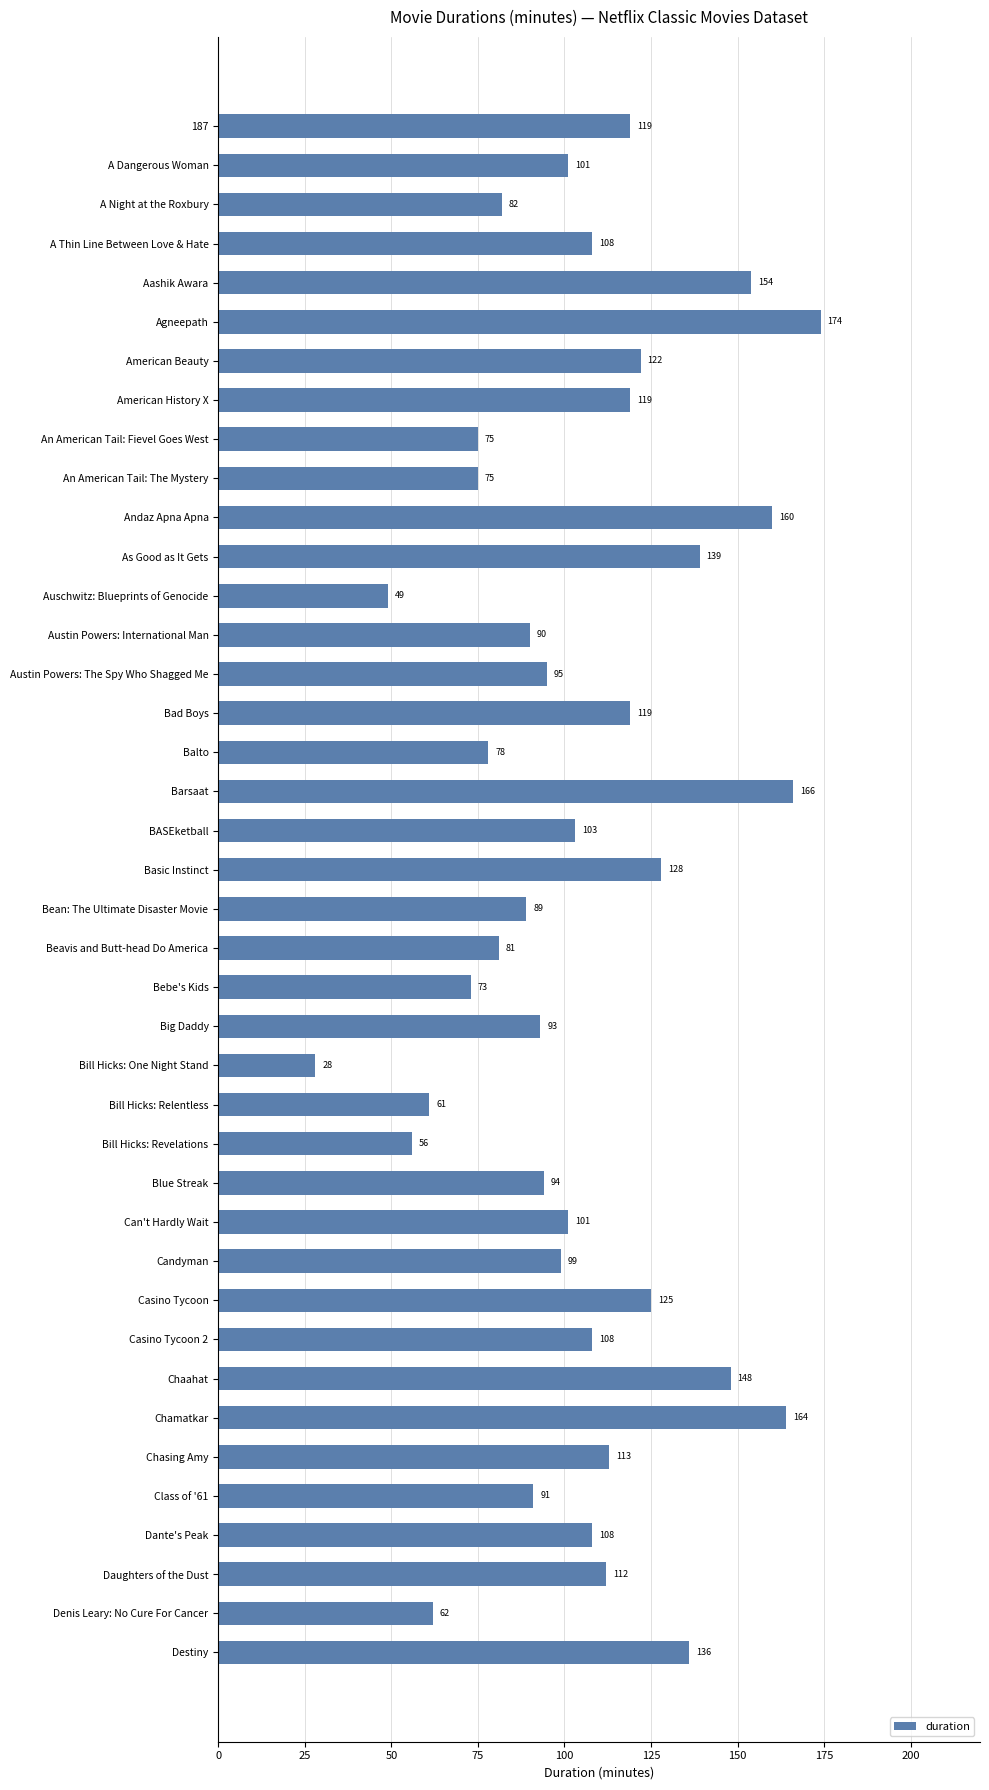

The chart shows a value of 112 at Balto. True or false?

False